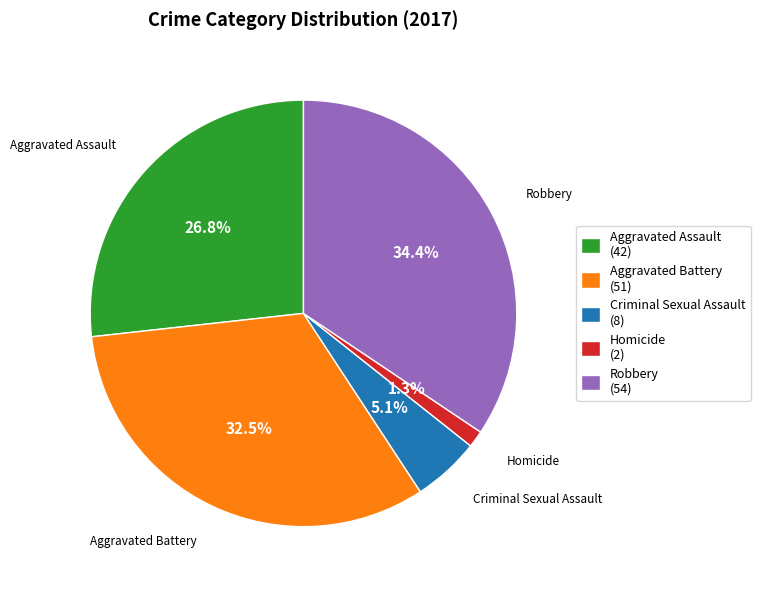

What portion of the pie excludes Criminal Sexual Assault?

94.9%